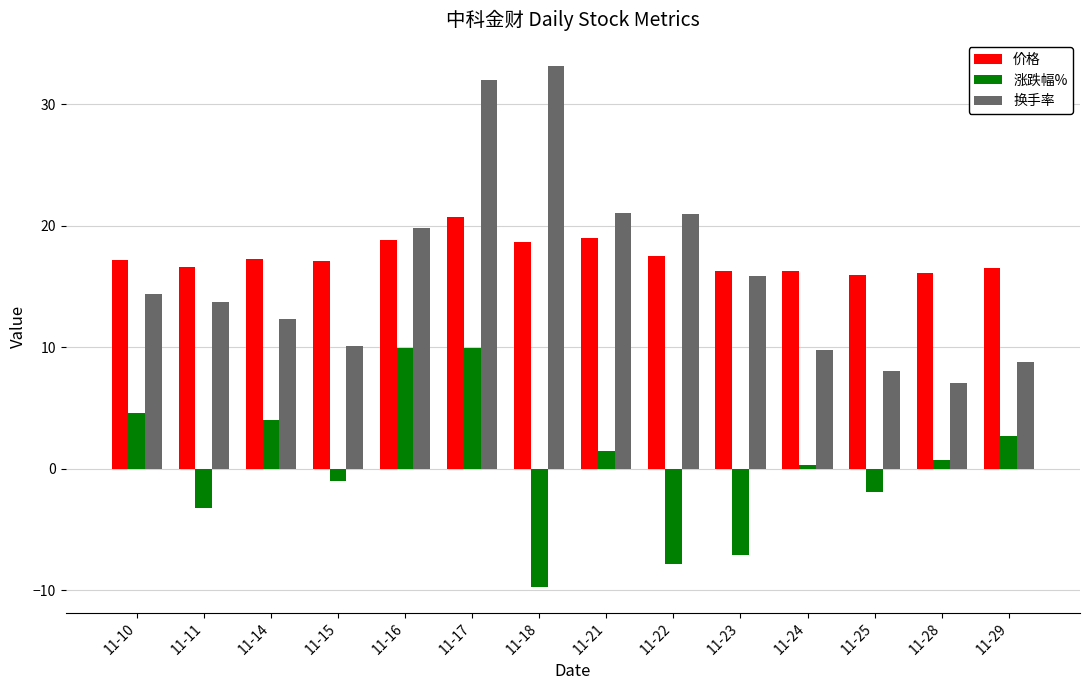

Where does the 价格 series first go above 17?

11-10